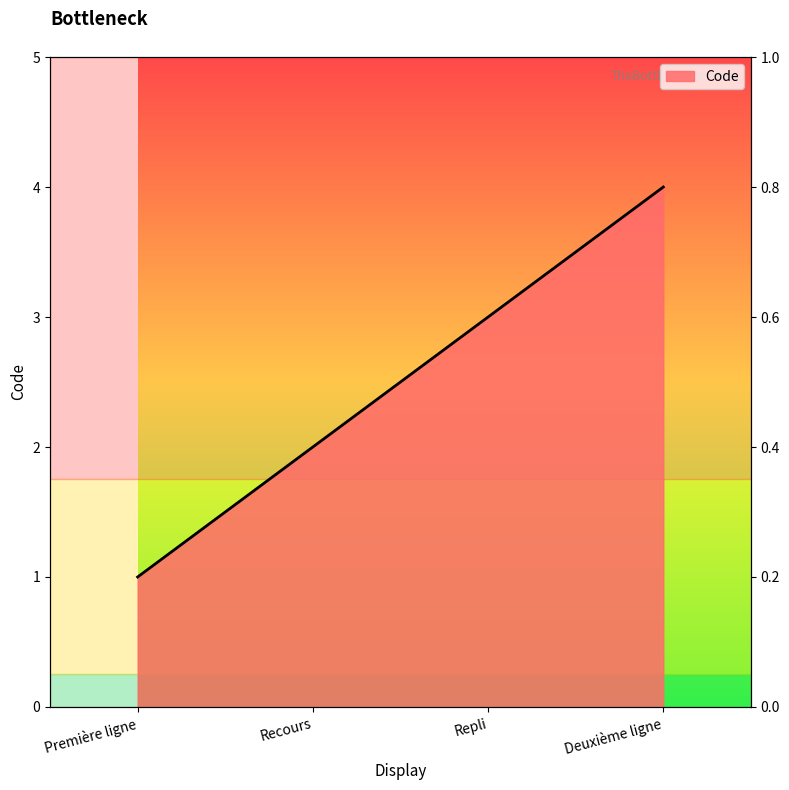

What position from the left is Repli?

3